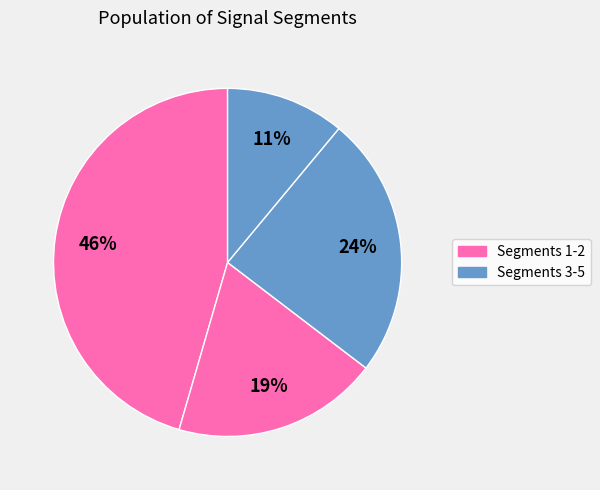

How many segments does this pie chart have?

4